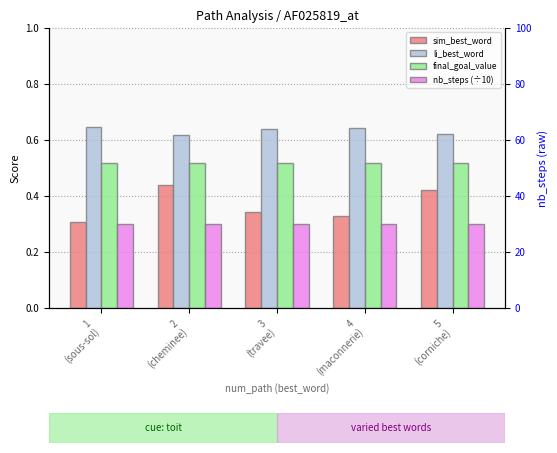

At which category is the sum across all series the highest?

2
(cheminee)